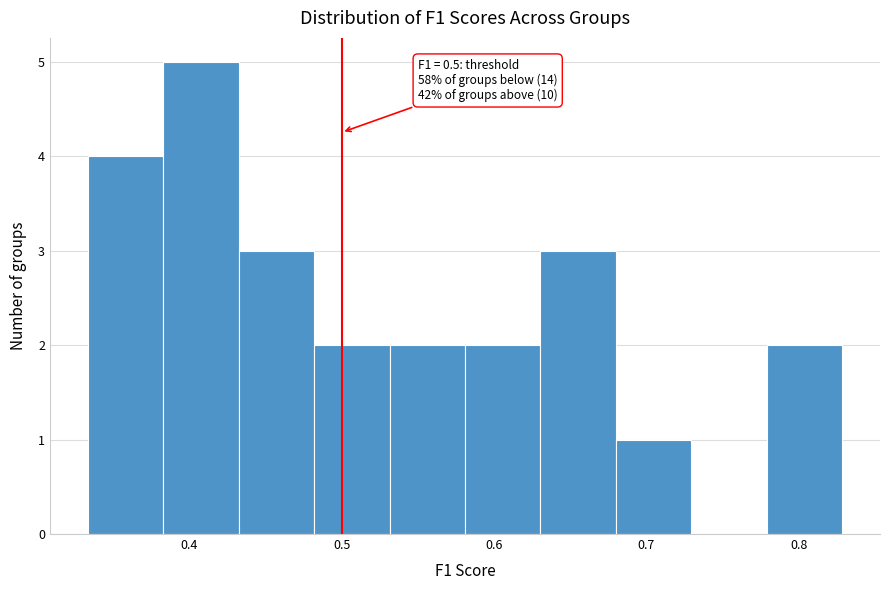

Which range on the x-axis has the tallest bar?

0.38 to 0.43